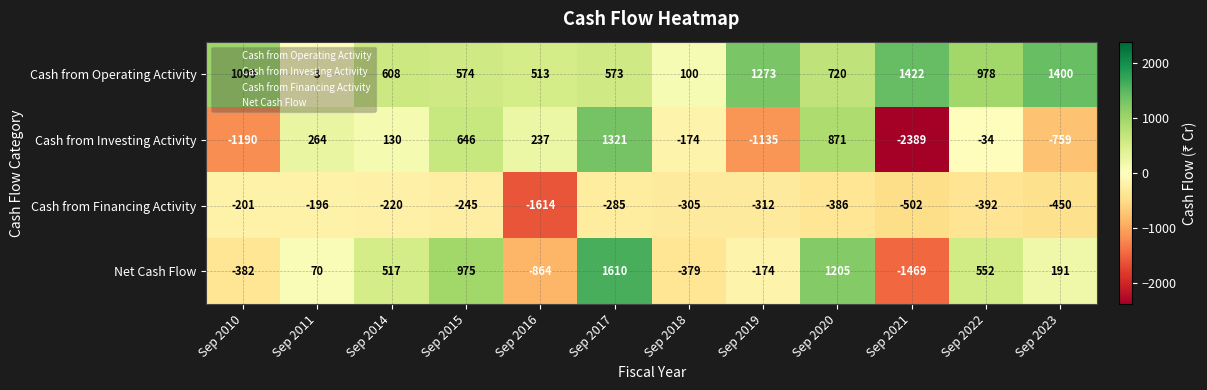

Count the number of data series in this chart.

4